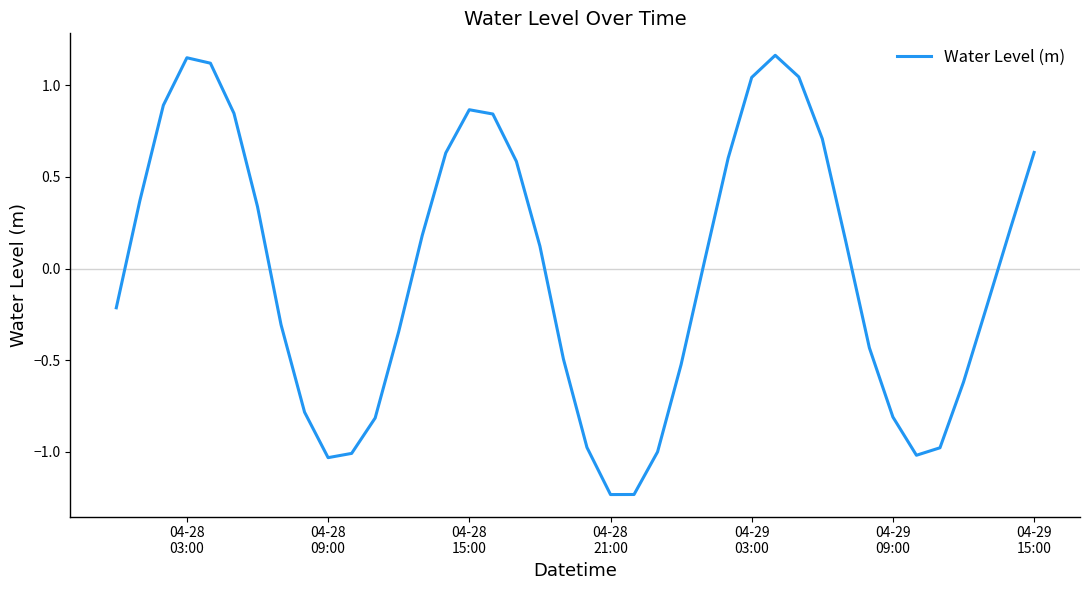

What is the difference between the maximum and minimum values?

2.4